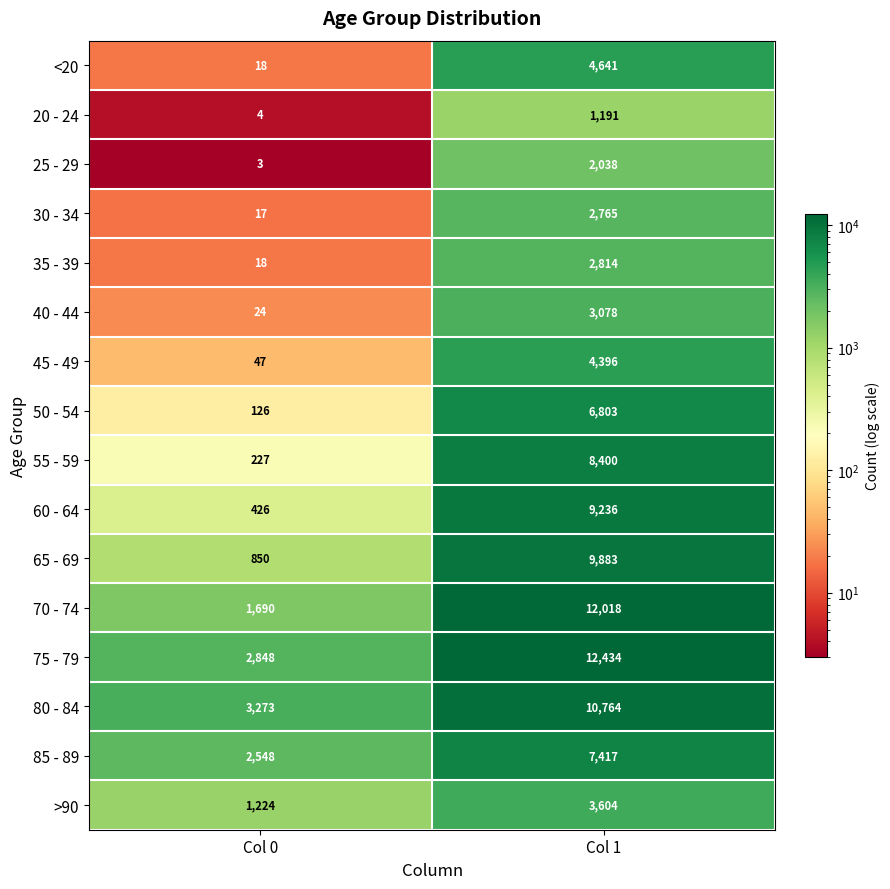

What is the difference between the 40 - 44 values at Col 0 and Col 1?

3054